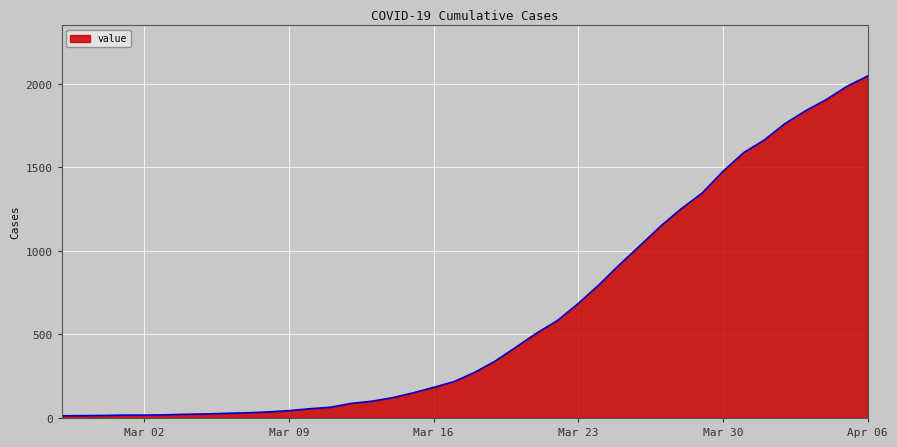

What is the greatest value displayed?

2047